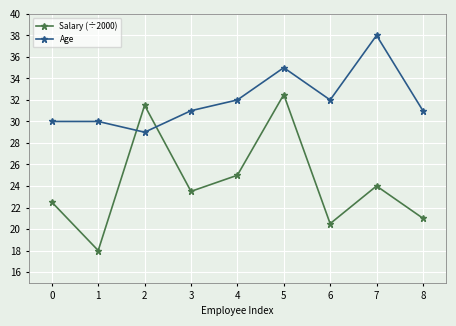

Which series has the widest spread of values?

Salary (÷2000)